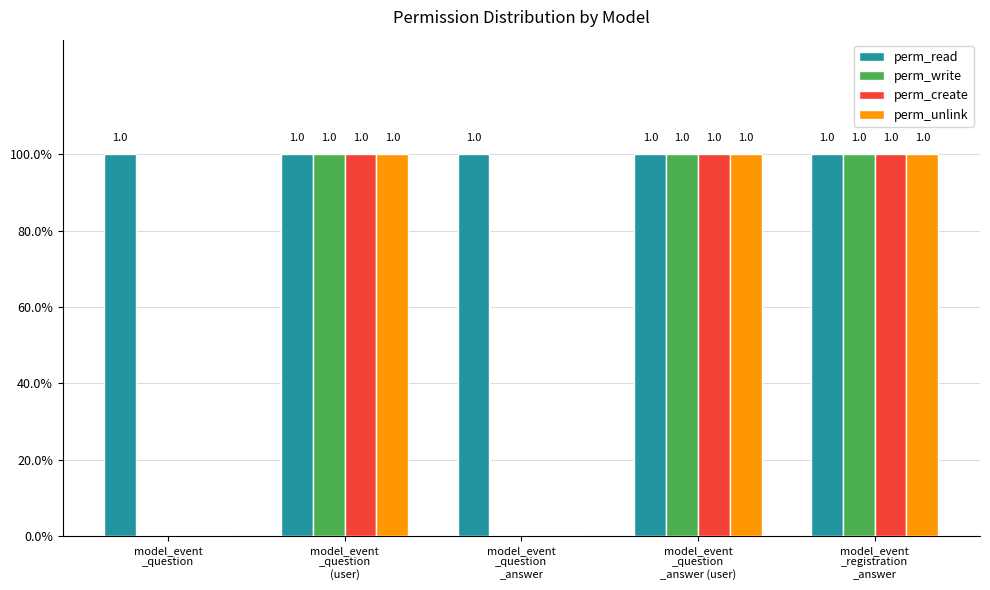

What is the greatest value displayed?

1